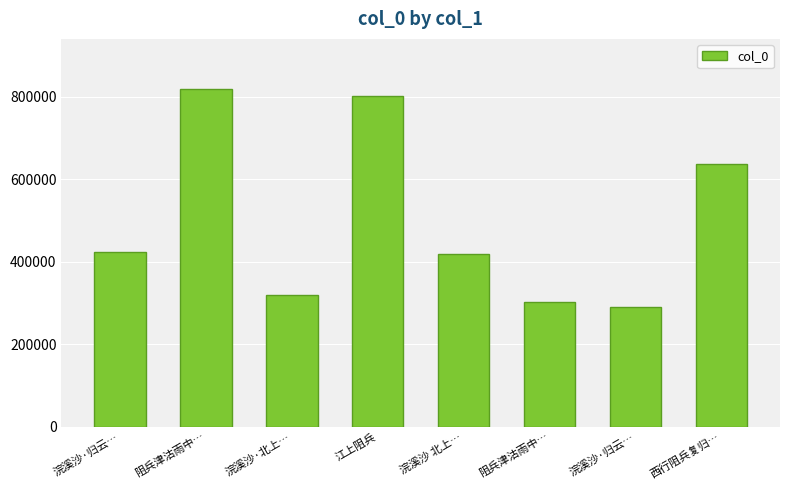

Is it true that the value at 浣溪沙 北上… is 418878?

True